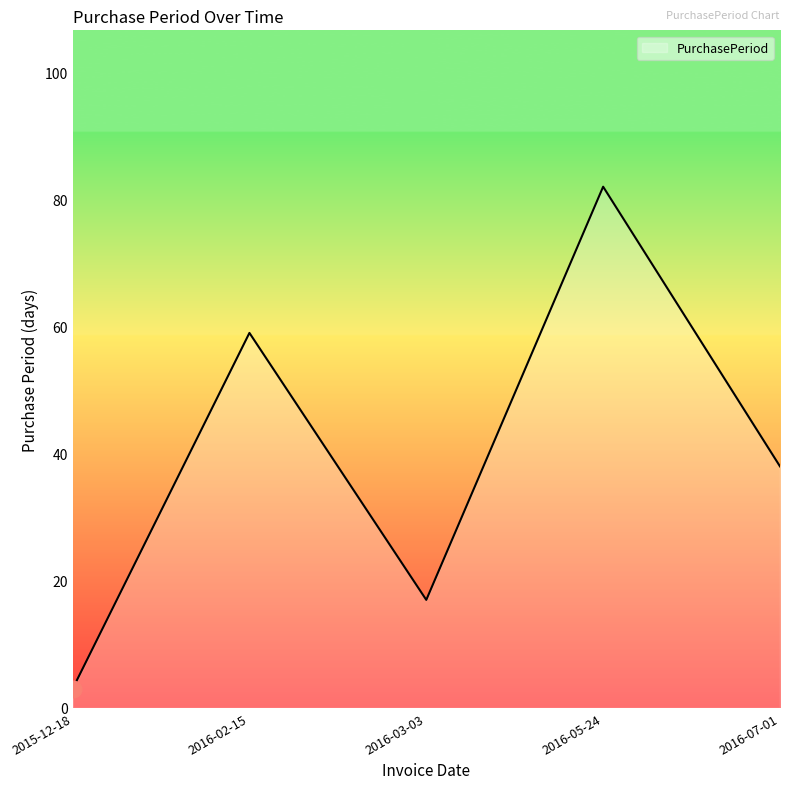

How many interior local peaks (higher than both neighbors) does the data have?

2